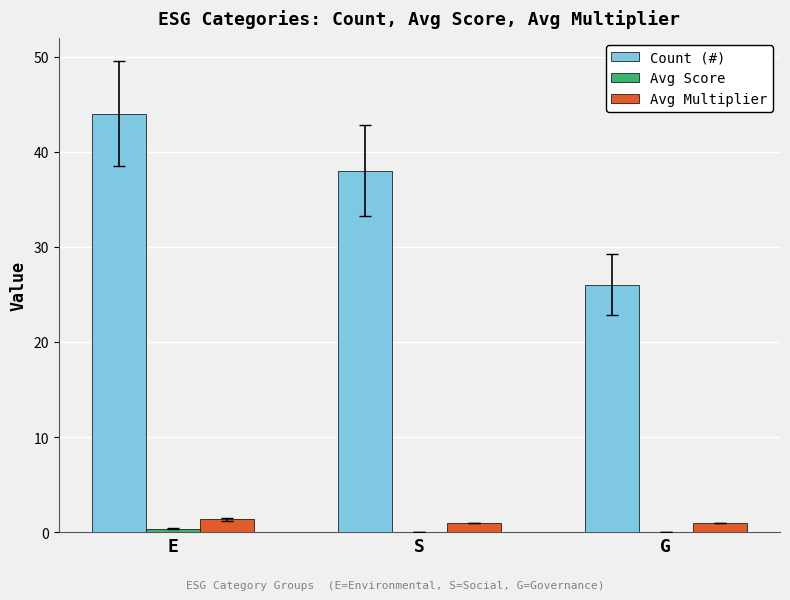

What is the maximum value for Avg Multiplier?

1.3